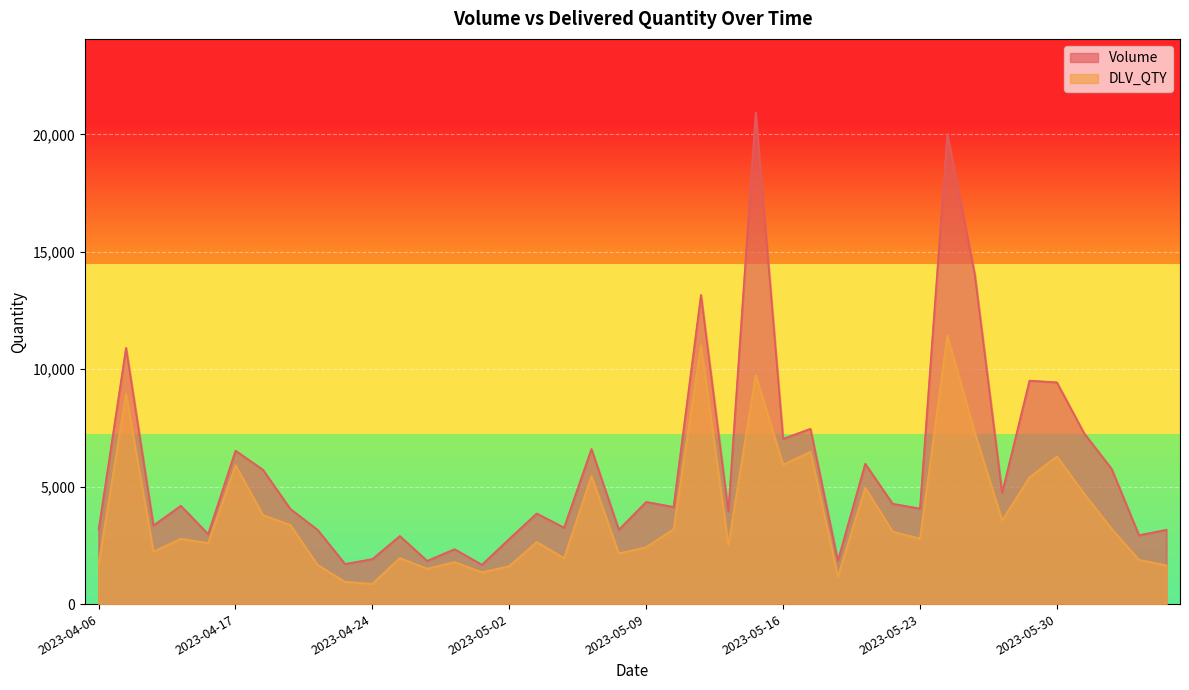

Between 2023-04-21 and 2023-05-03, which series saw the biggest shift?

Volume